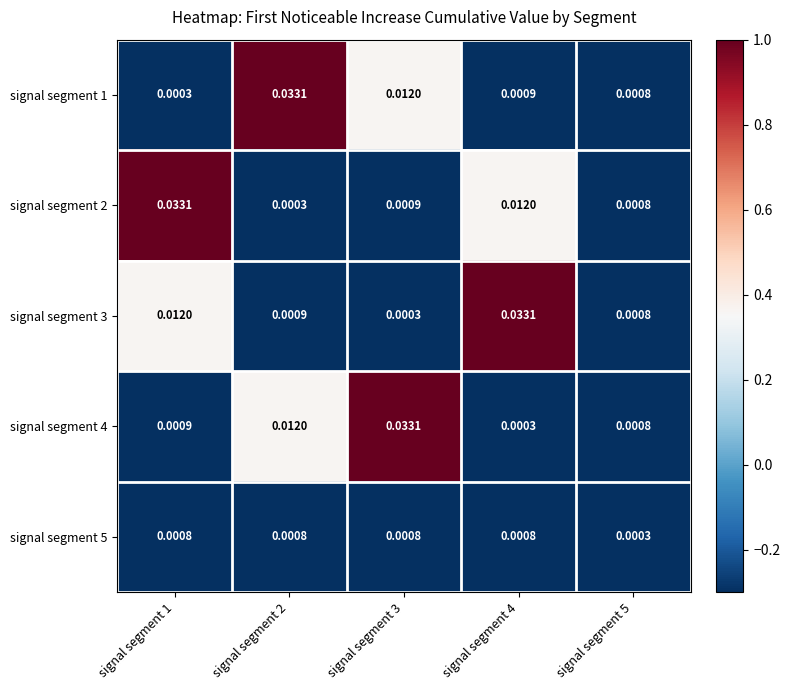

List the series in order of their peak value, highest first.

signal segment 1, signal segment 2, signal segment 3, signal segment 4, signal segment 5